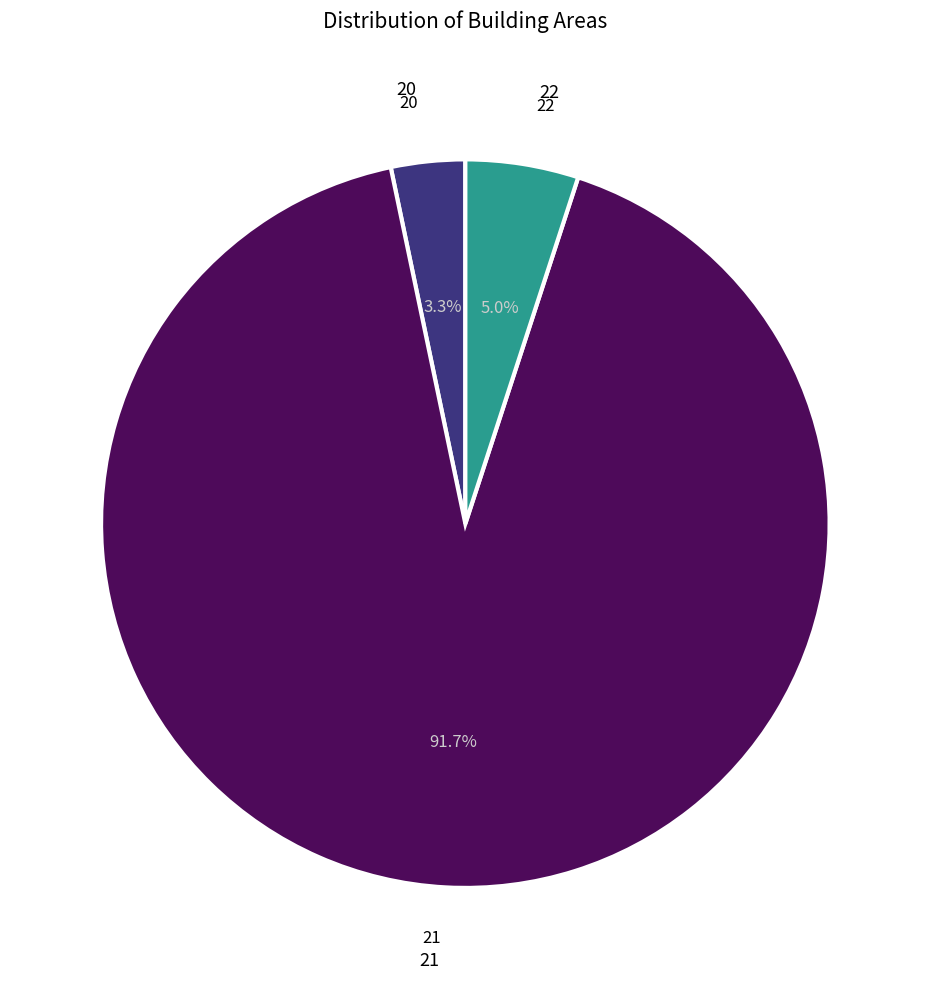

Does any single category account for the majority?

Yes